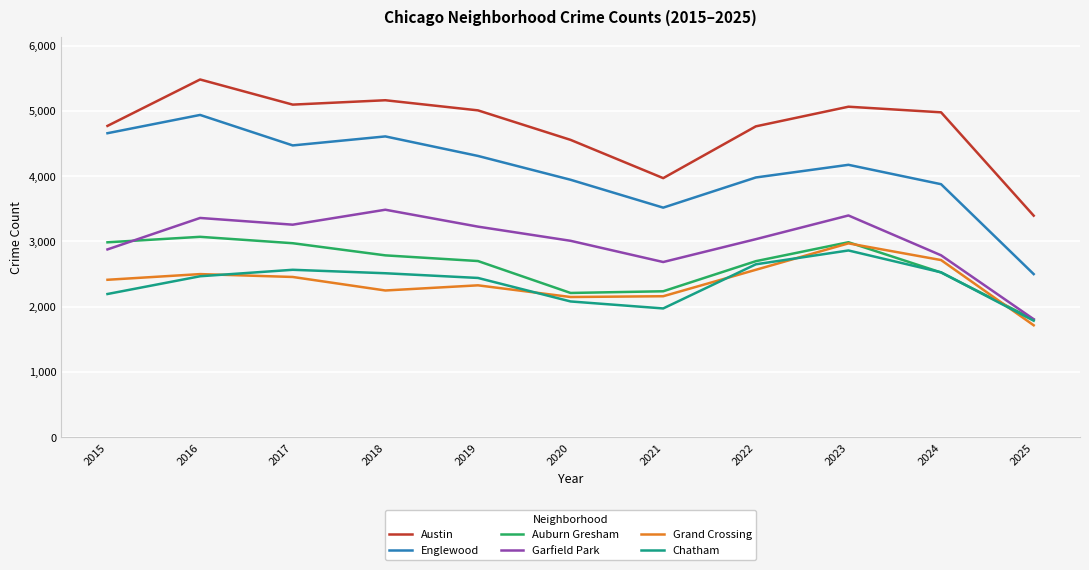

True or false: Garfield Park and Englewood cross at least once.

False